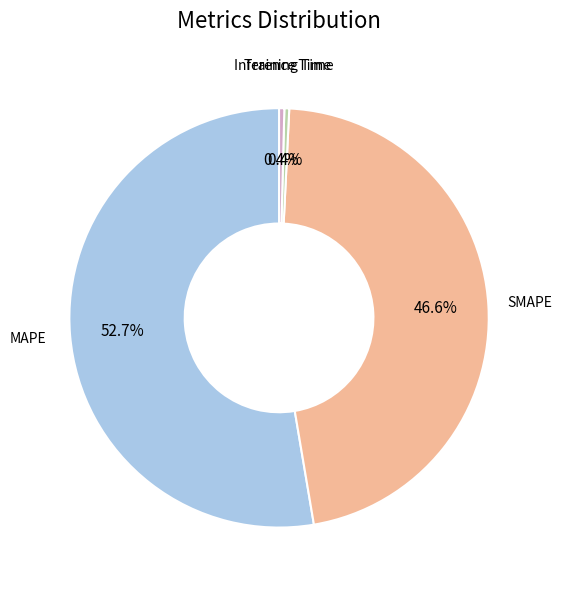

How many segments does this pie chart have?

4